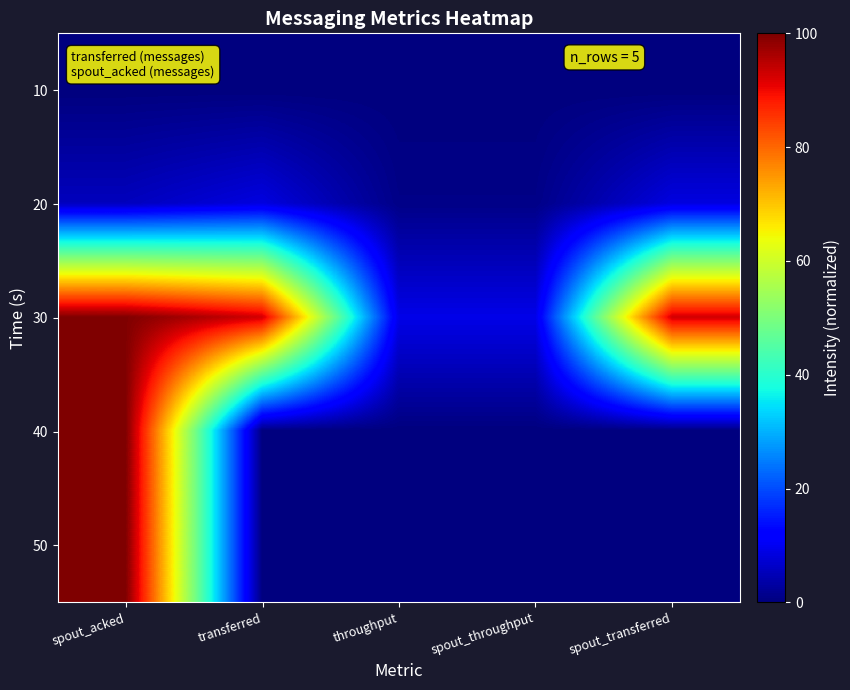

What is the difference between the highest and lowest values at spout_throughput?

9.2